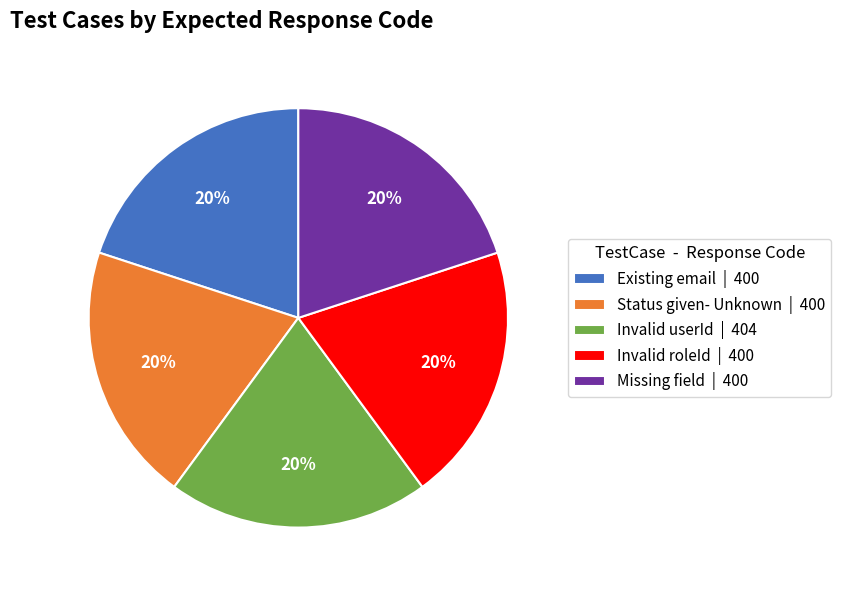

To the nearest percent, what is the average slice percentage?

20%